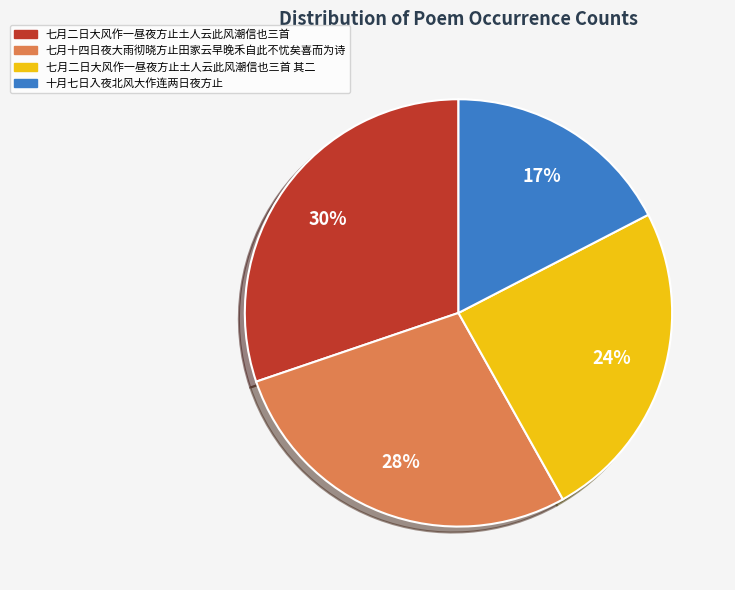

To the nearest percent, what is the average slice percentage?

25%